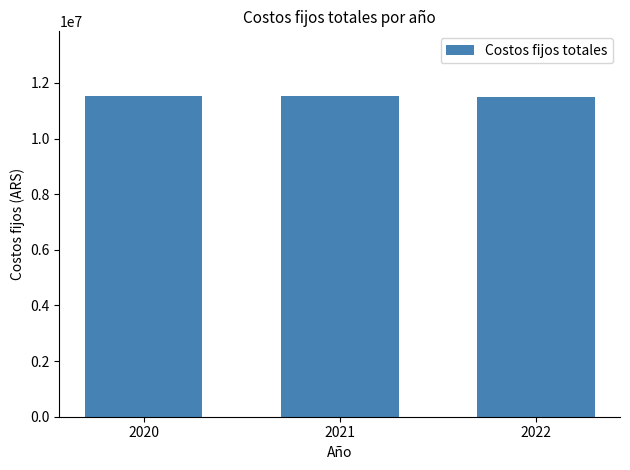

What is the average value?

11532254.3